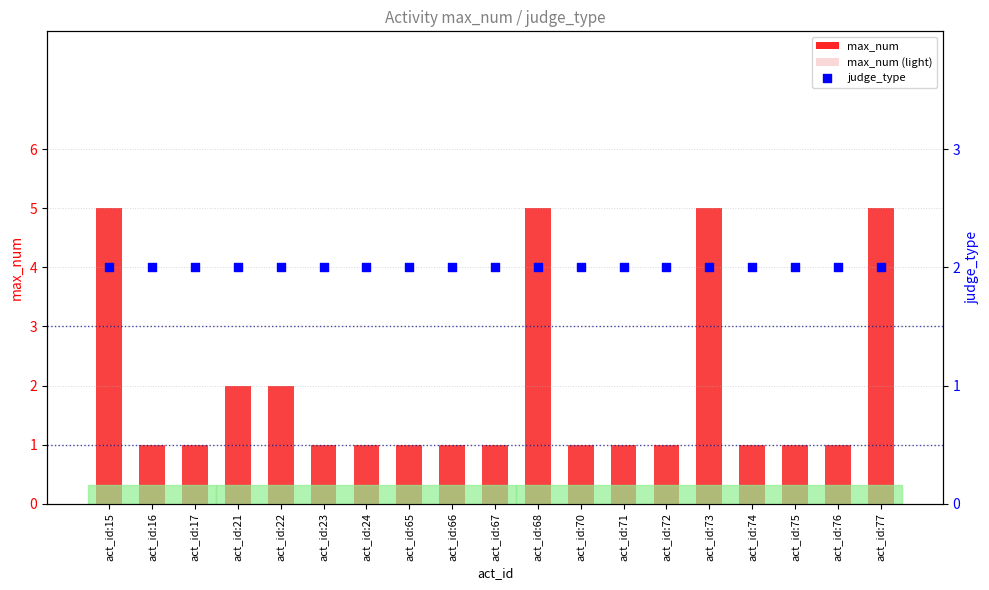

At how many categories does at least one series exceed 1?

19